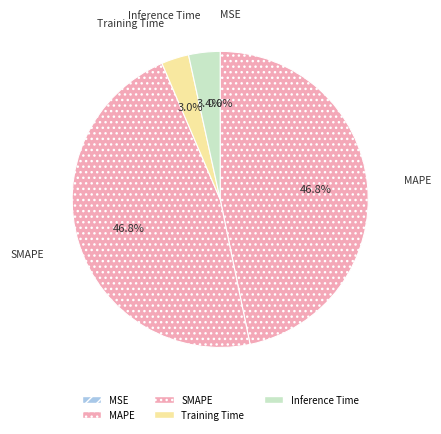

Is the sum of Training Time and Inference Time greater than half?

No